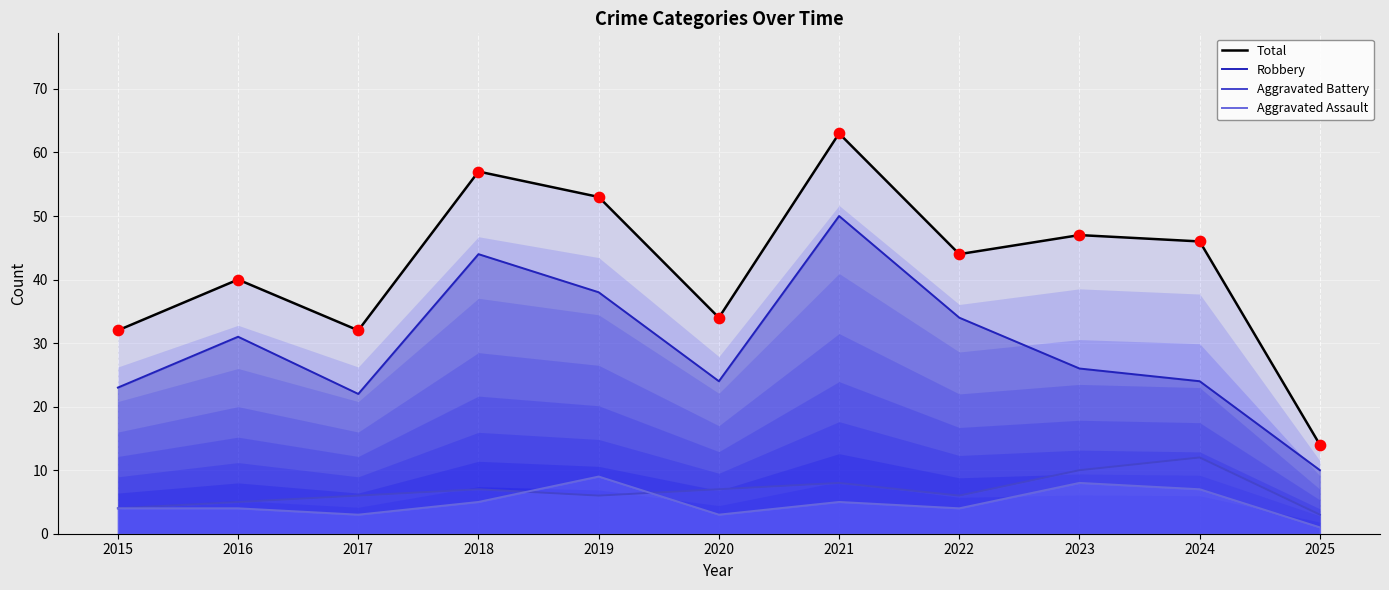

Which series reaches the maximum Y coordinate?

Total